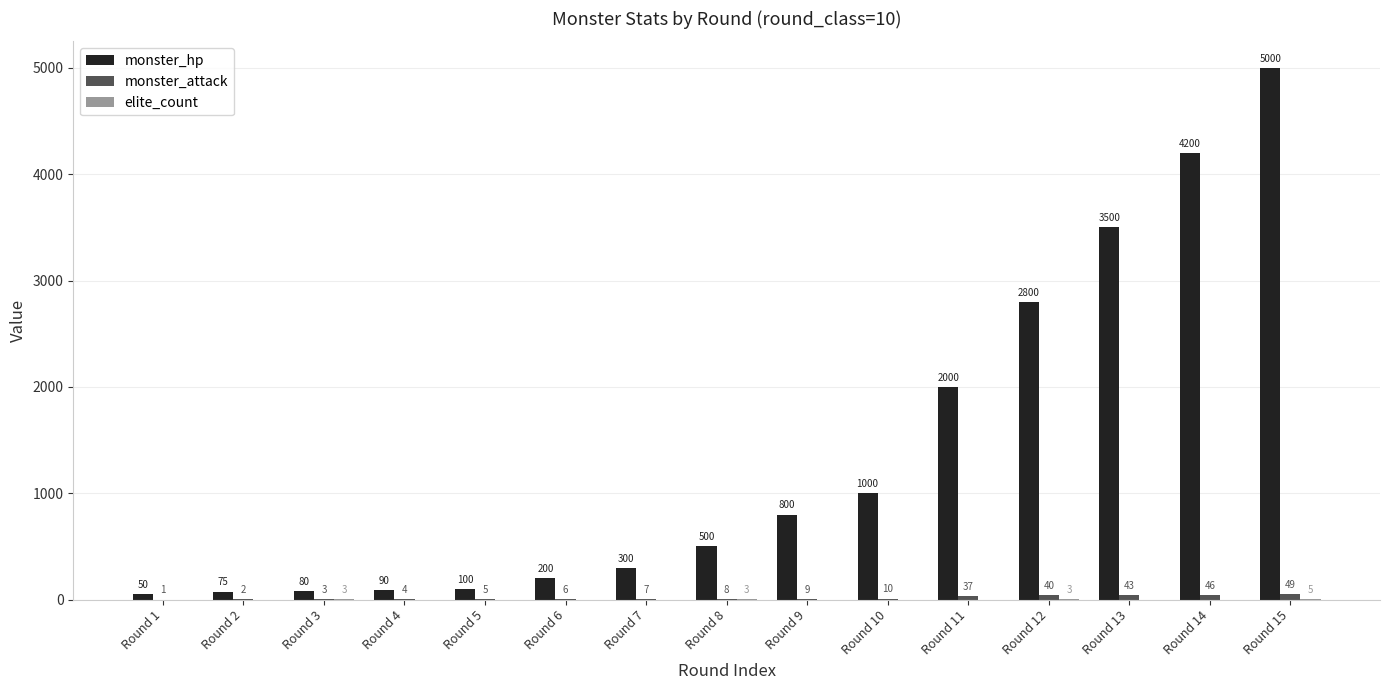

Which series changed the most between Round 4 and Round 15?

monster_hp